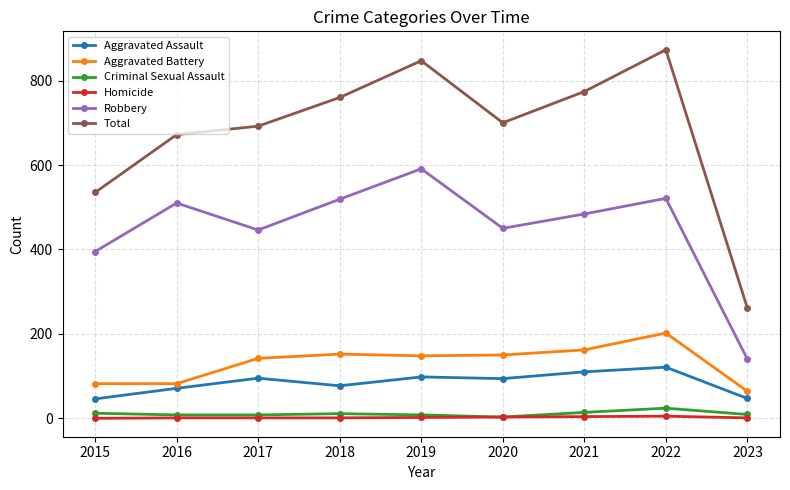

How many interior local valleys does the Robbery series have?

2